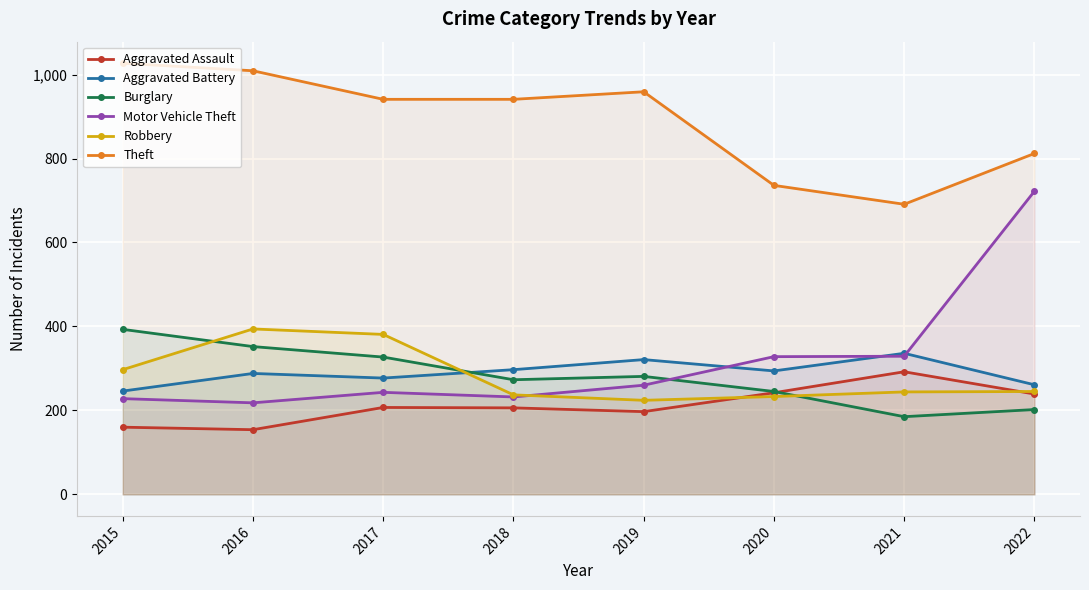

Between 2018 and 2019, which series saw the biggest shift?

Motor Vehicle Theft